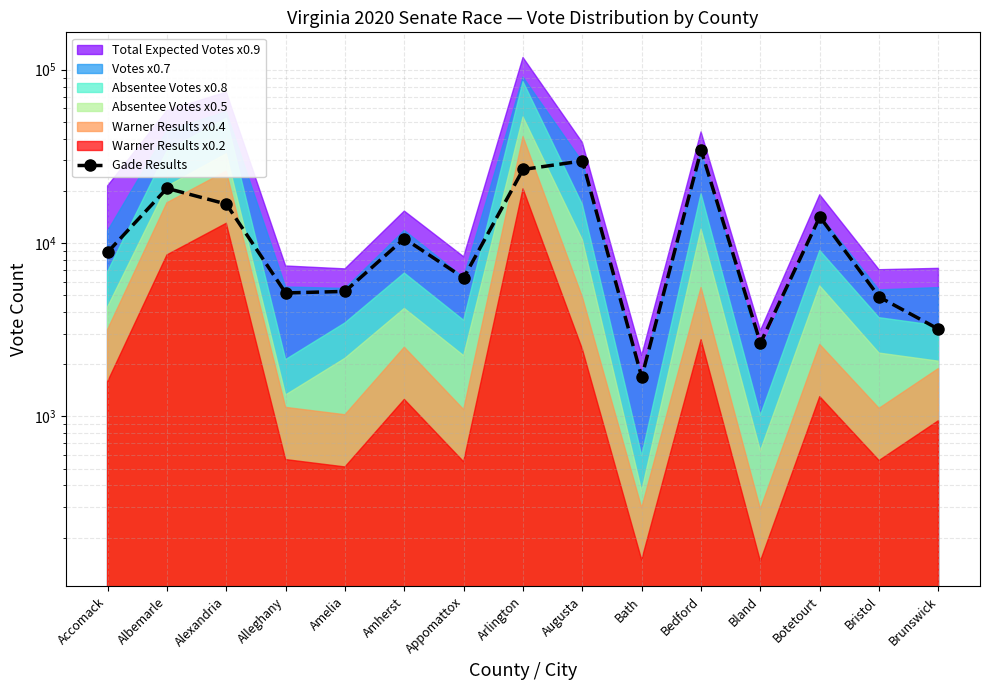

How many lines are shown in the chart?

1